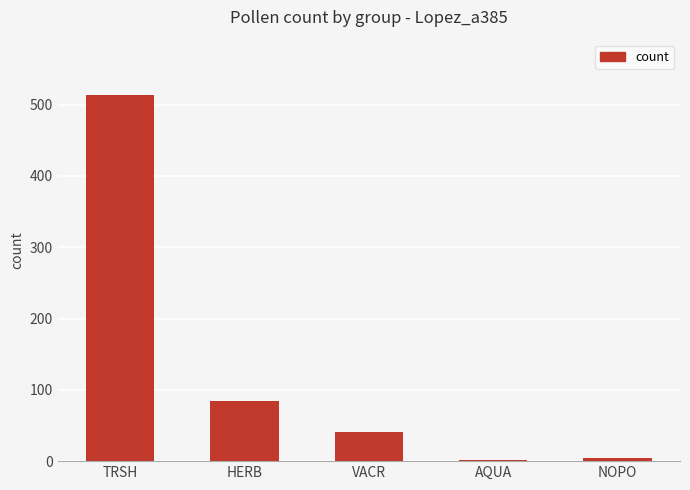

Read the value at HERB, to the nearest 50.

100